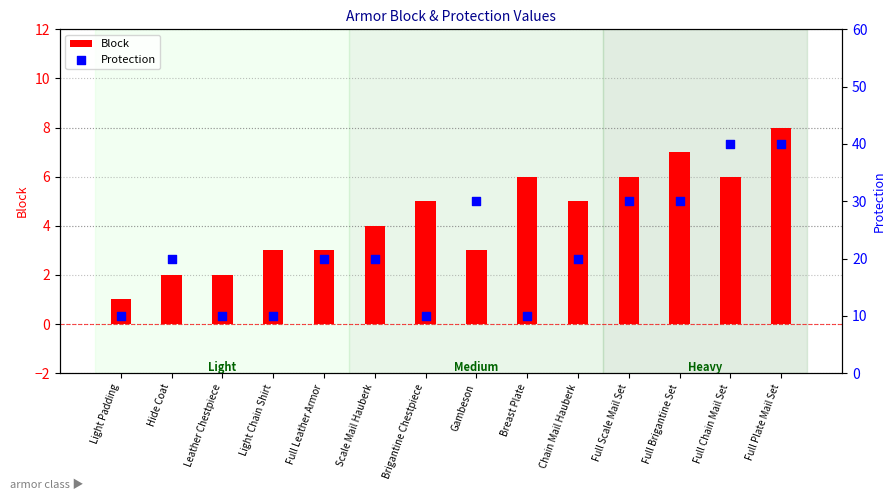

Which series reaches the maximum Y coordinate?

Protection